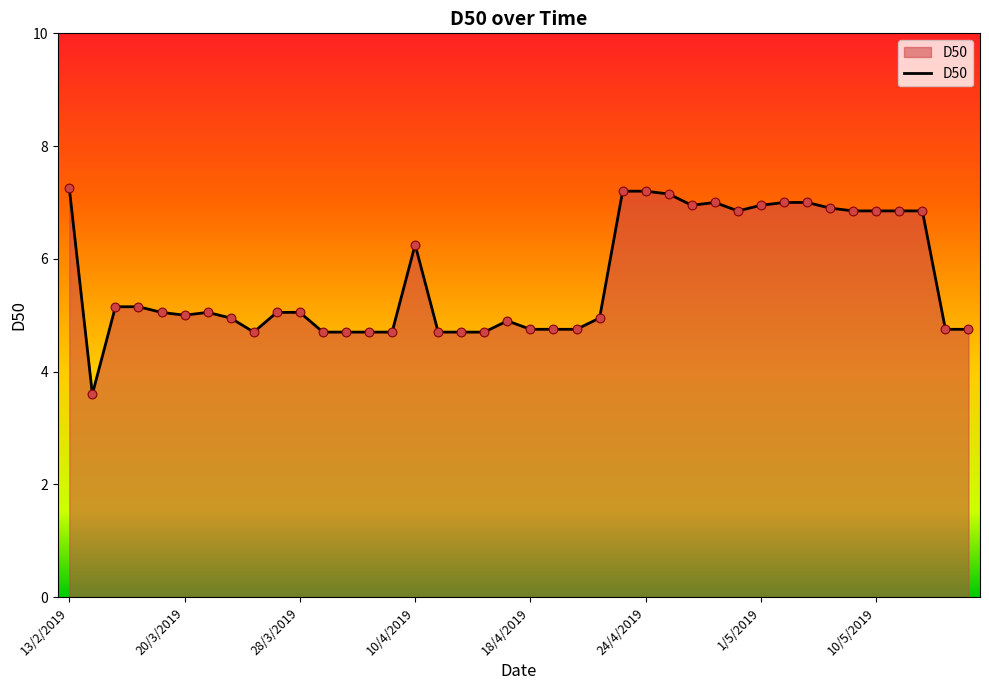

What is the minimum value shown in the chart?

3.6